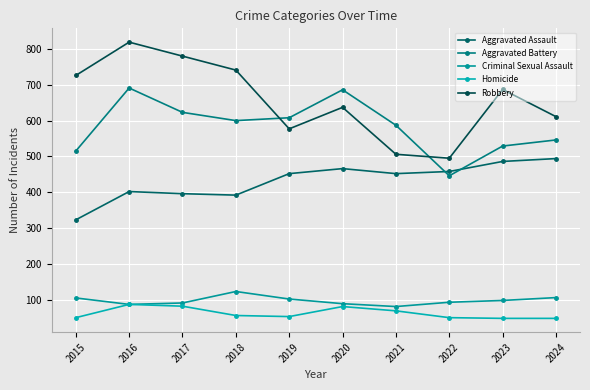

What are all the series names shown in the legend?

Aggravated Assault, Aggravated Battery, Criminal Sexual Assault, Homicide, Robbery